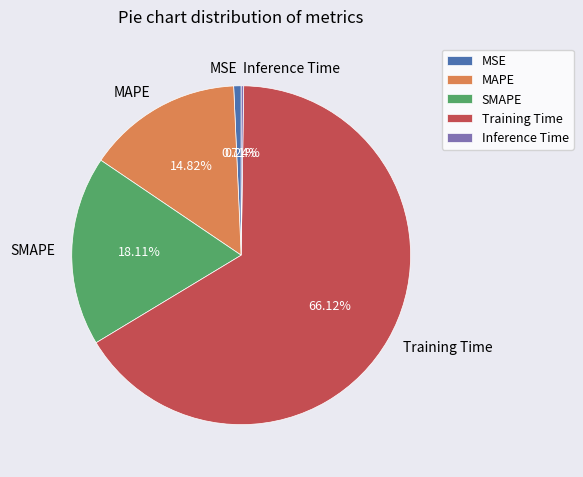

To the nearest percent, what is the difference between the largest and smallest slice percentages?

66%